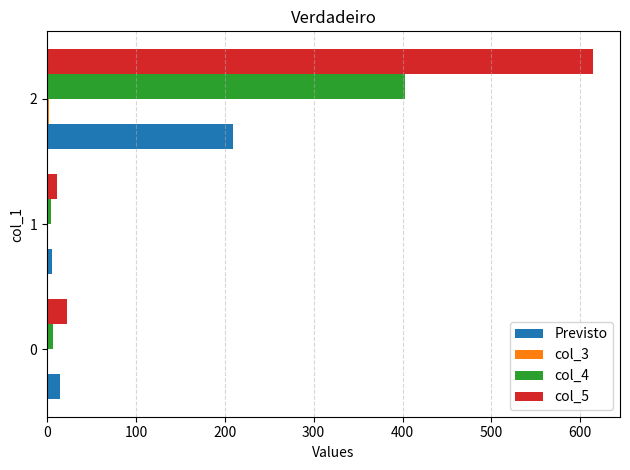

Is the value of col_5 at 0 greater than the value of col_4 at 0?

Yes